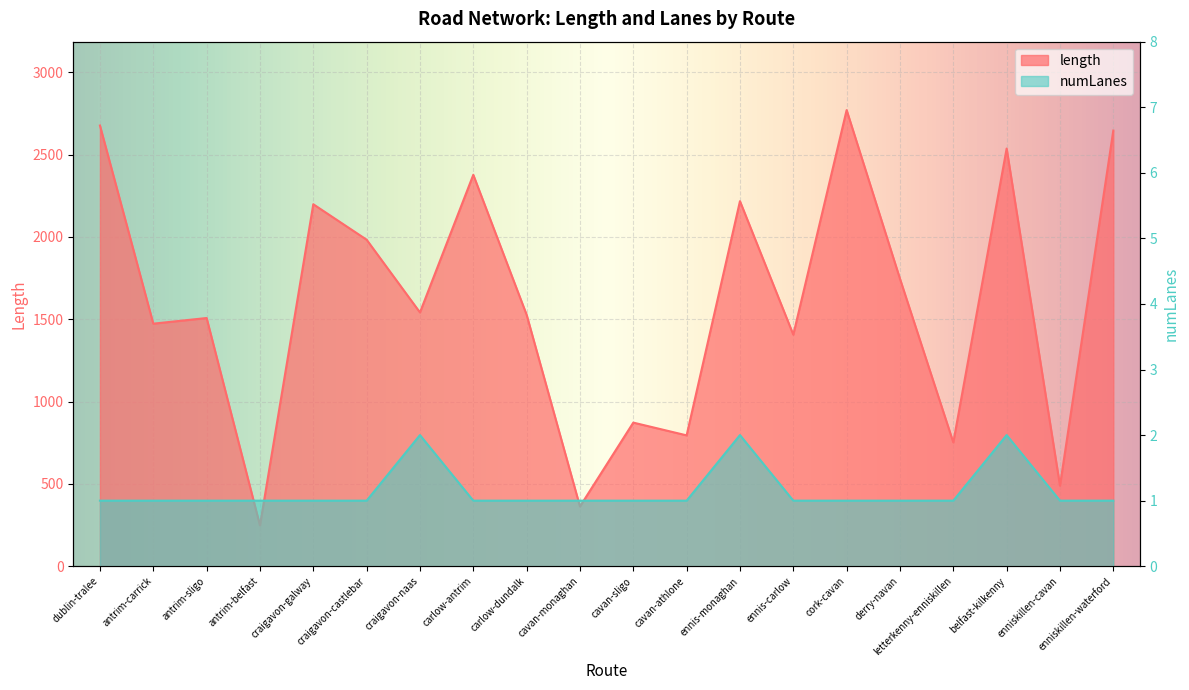

True or false: length has a value of 489.4 at enniskillen-cavan.

True